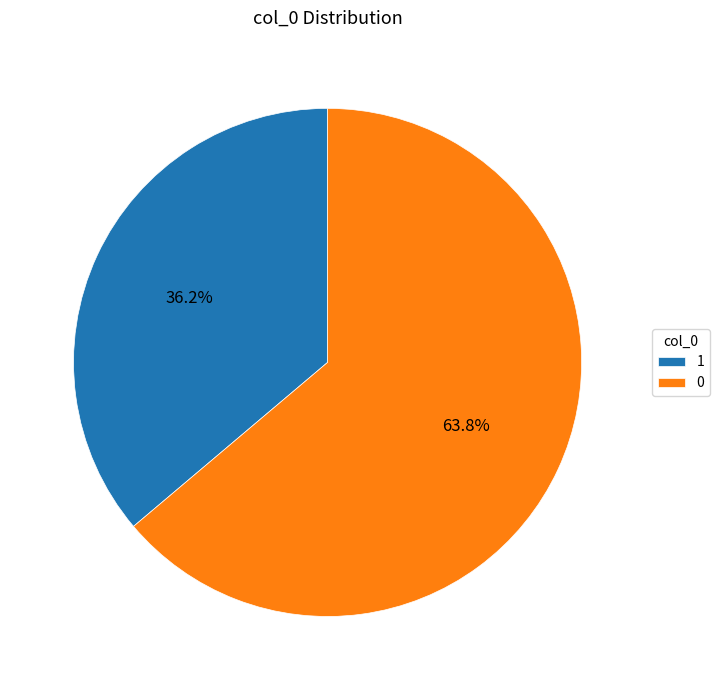

What is the smallest slice in the pie chart?

1